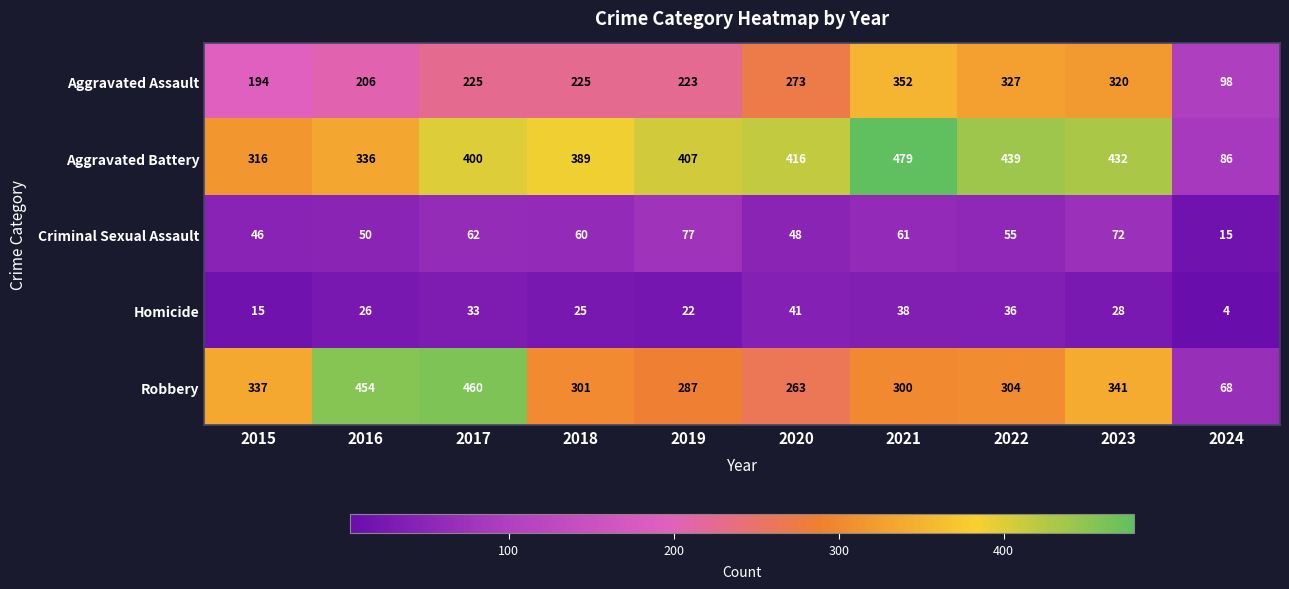

What is the spread (max minus min) of values at 2017?

427